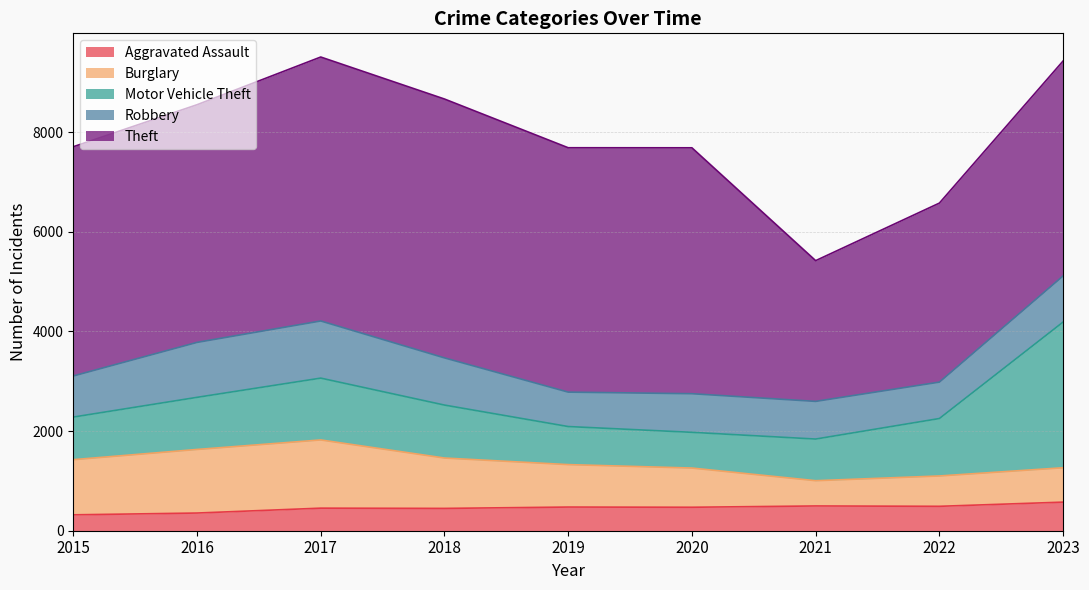

Which series ends up on top after the final intersection of Burglary and Motor Vehicle Theft?

Motor Vehicle Theft